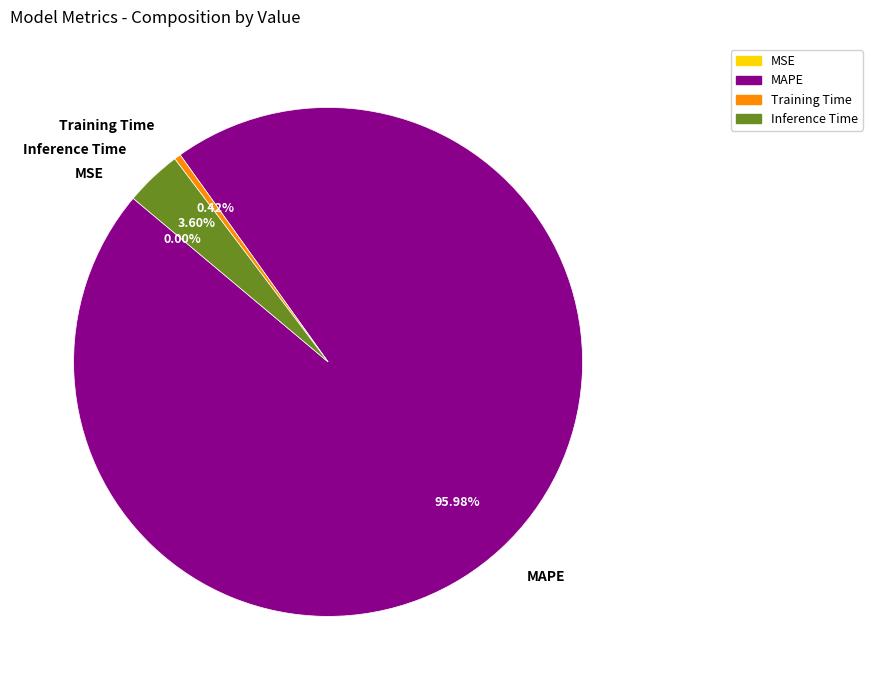

What is the largest slice in the pie chart?

MAPE